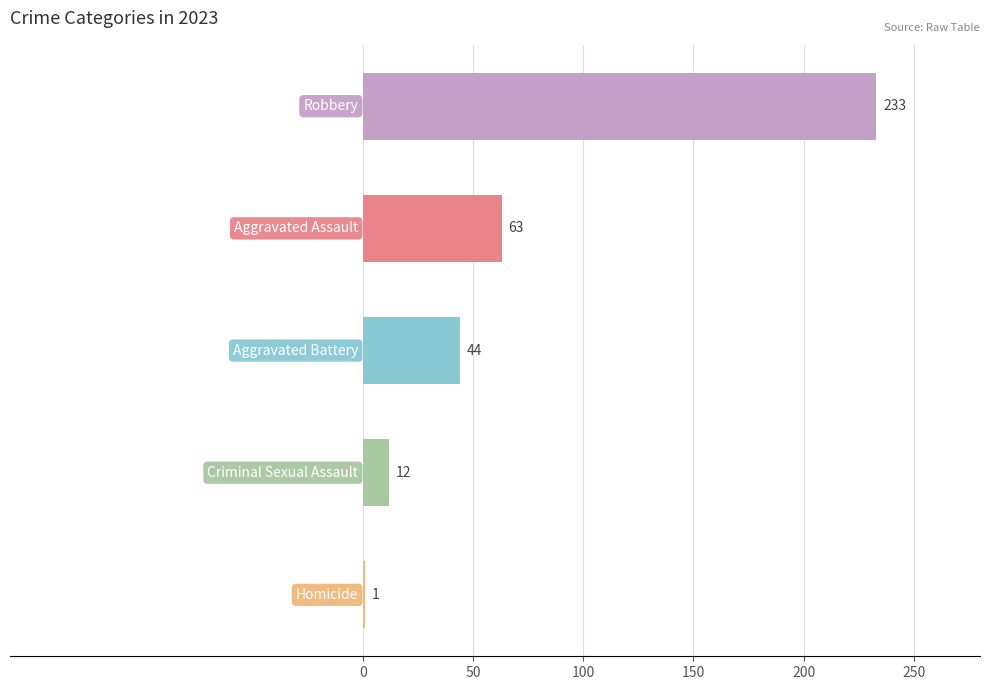

Count the number of data series in this chart.

1